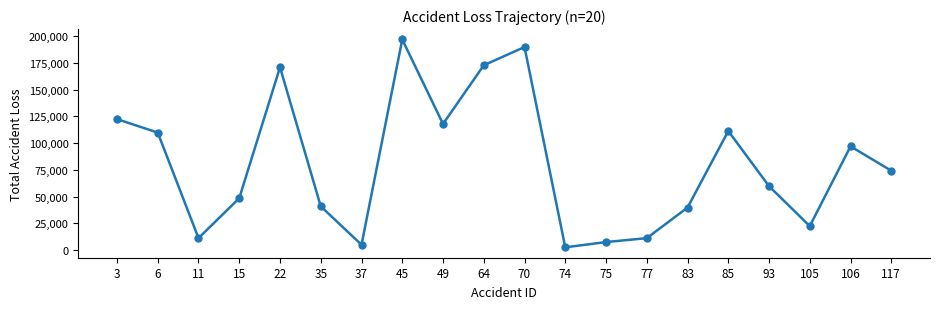

True or false: the data has more than 1 interior local peaks.

True